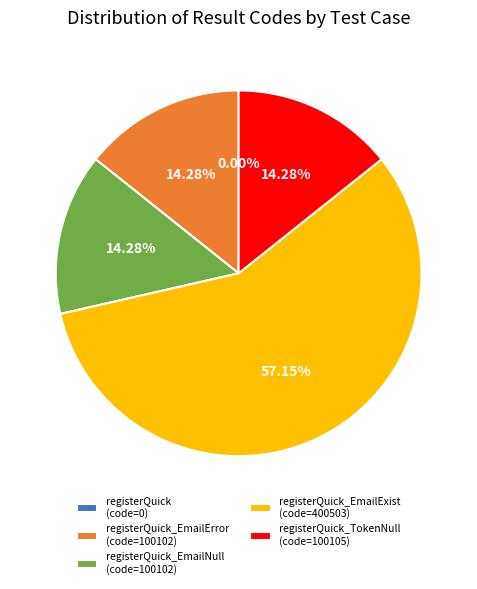

What is the ratio of the value at registerQuick_EmailExist (code=400503) to the value at registerQuick_EmailNull (code=100102)?

4.0